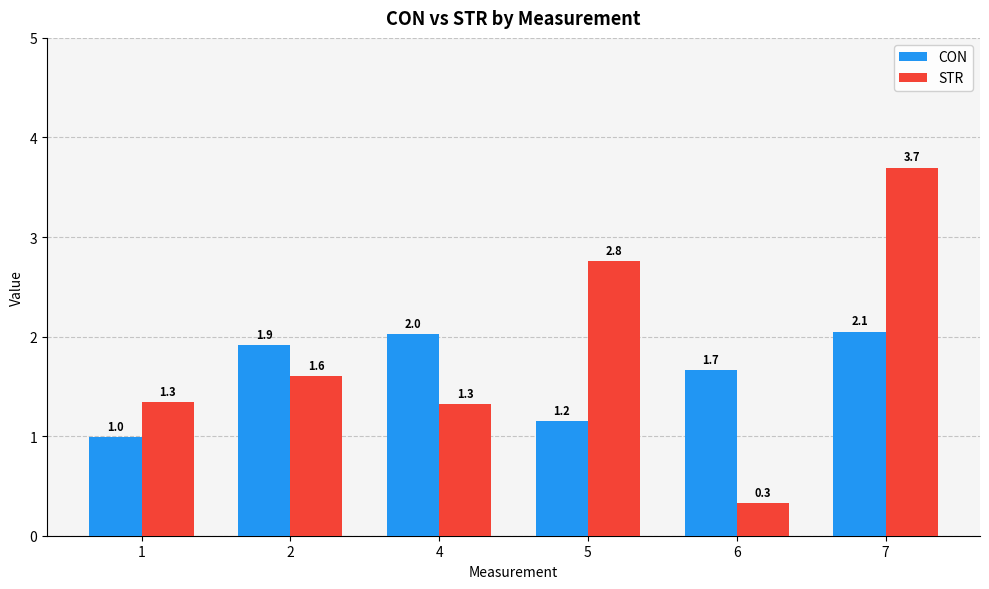

How many bars are there in total?

12